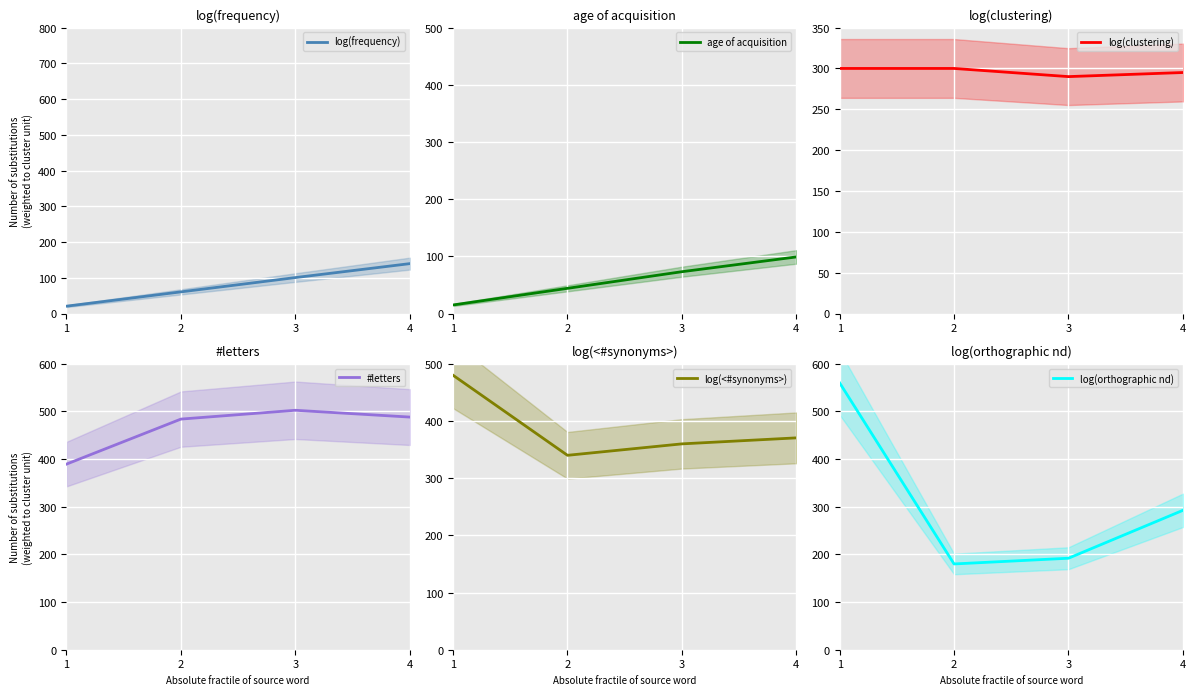

How many interior local valleys does the log(clustering) series have?

1